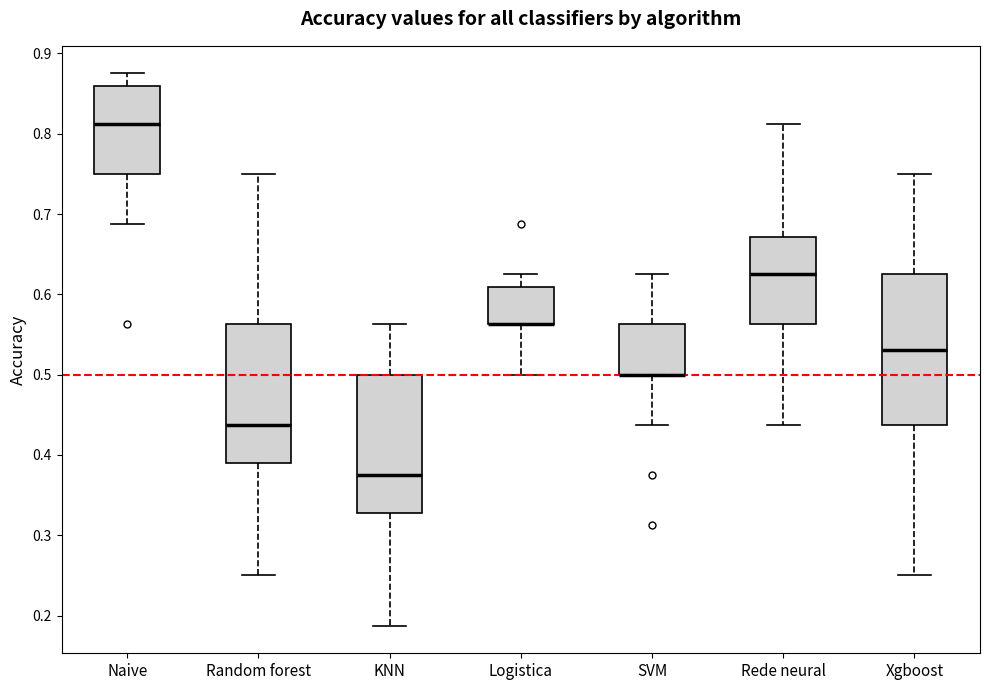

Reading left to right, read every box against the y-axis: the position of its median line, the range the box covers, and the ends of its whiskers. The values are not printed on the chart, so give them approximately, as read against the axis.

Naive: median 0.81, box 0.75 to 0.86, whiskers 0.69 to 0.88
Random forest: median 0.44, box 0.39 to 0.56, whiskers 0.25 to 0.75
KNN: median 0.38, box 0.33 to 0.50, whiskers 0.19 to 0.56
Logistica: median 0.56 (drawn on the box's lower edge), box 0.56 to 0.61, whiskers 0.50 to 0.63
SVM: median 0.50 (drawn on the box's lower edge), box 0.50 to 0.56, whiskers 0.44 to 0.63
Rede neural: median 0.63, box 0.56 to 0.67, whiskers 0.44 to 0.81
Xgboost: median 0.53, box 0.44 to 0.63, whiskers 0.25 to 0.75